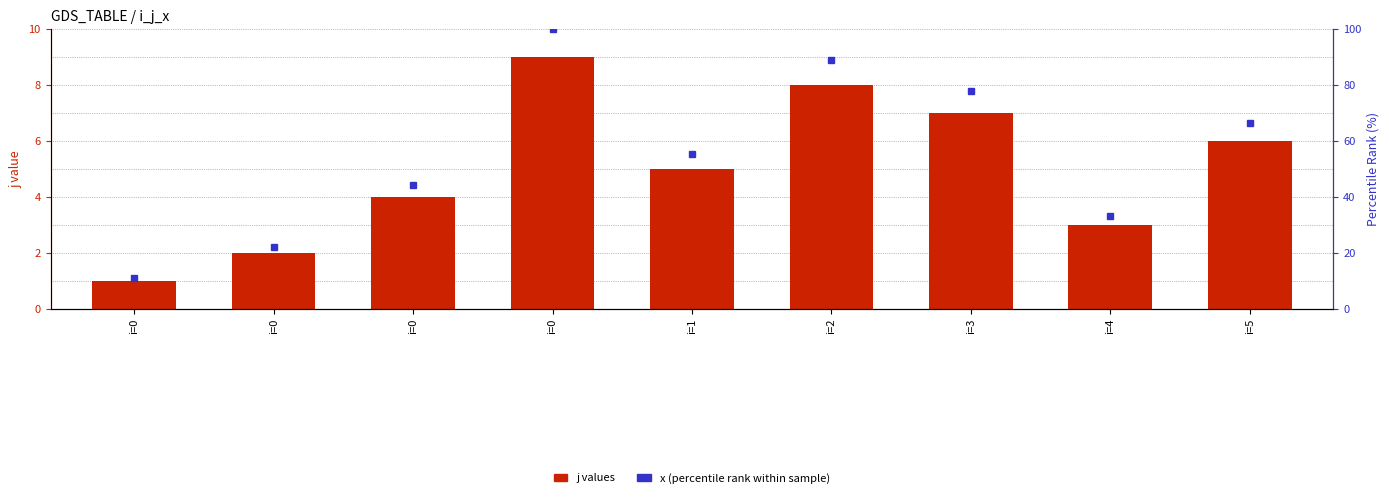

Is it true that x (percentile rank) equals 3.0 at i=0?

False